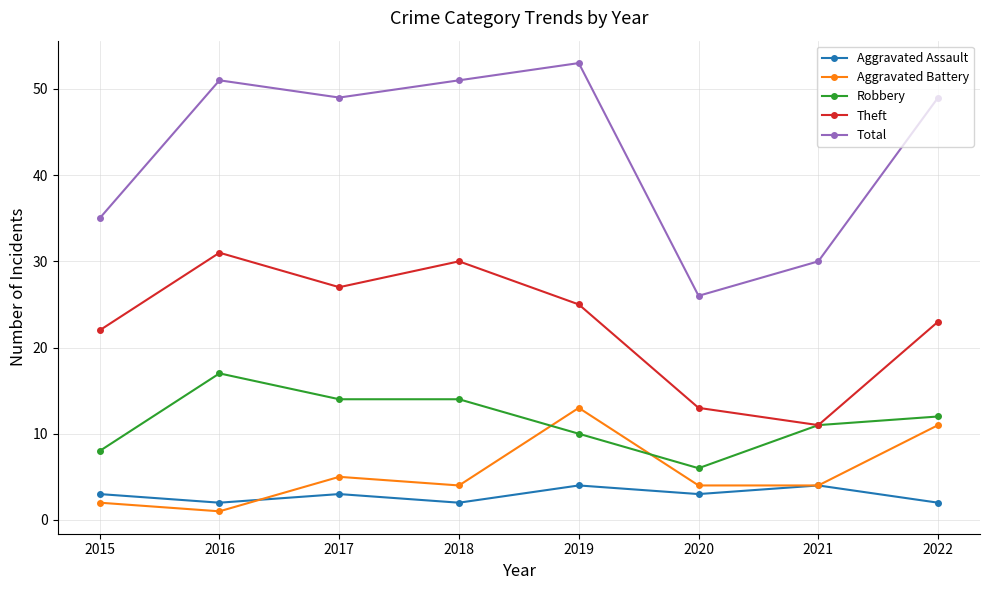

What is the difference between the maximum and minimum values in the Aggravated Battery series?

12